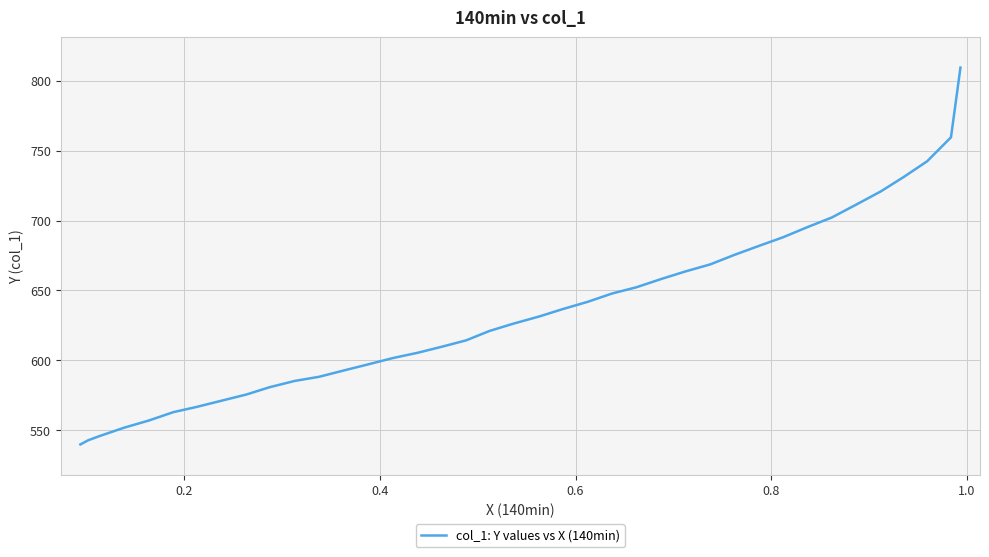

What is the difference between the maximum and minimum values?

269.3